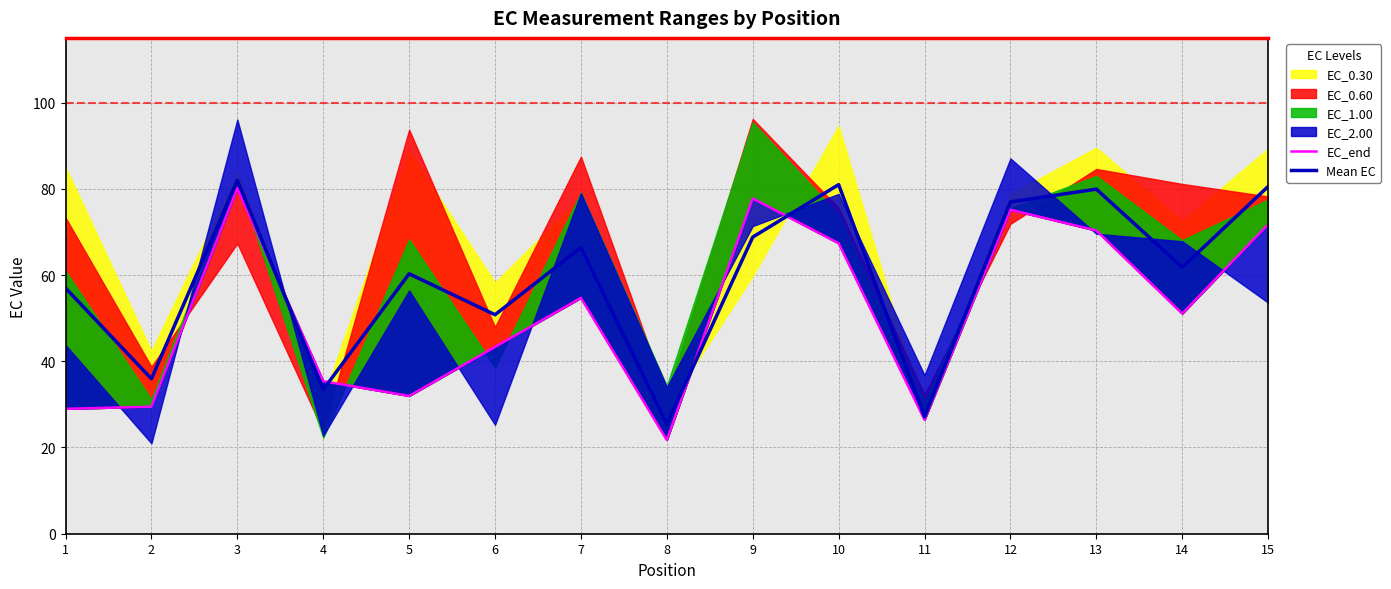

True or false: EC_end has a value of 19.4 at 2.

False